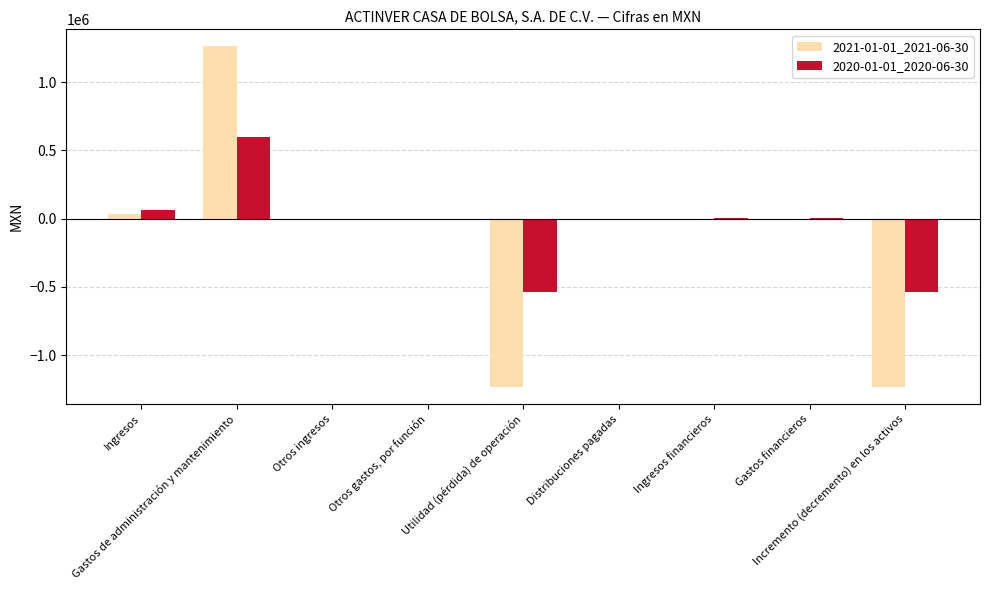

Between Ingresos and Otros gastos, por función, which series saw the biggest shift?

2020-01-01_2020-06-30